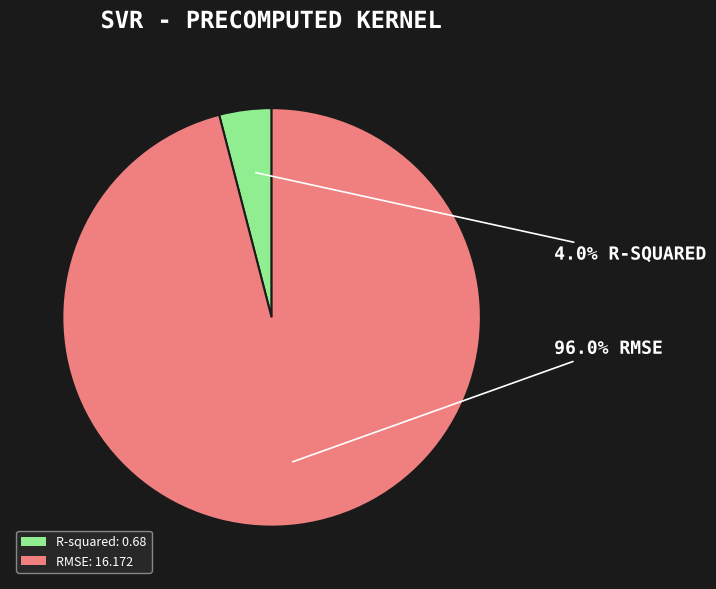

True or false: RMSE accounts for 96% of the total.

True